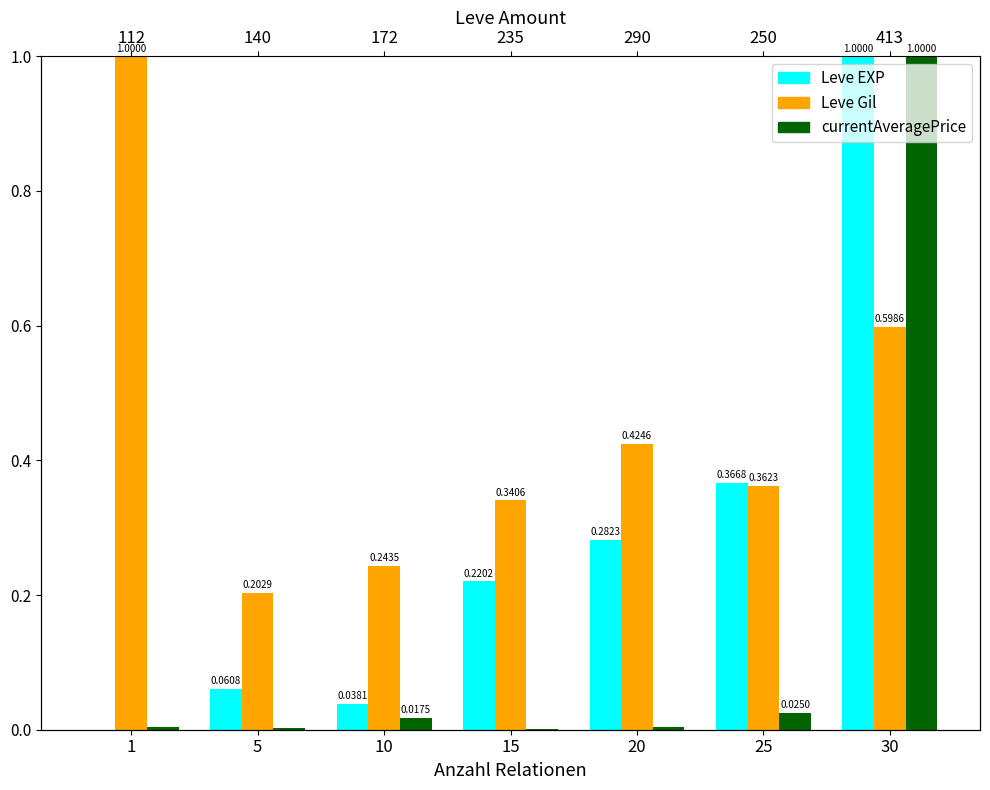

At 5, list the series in order from largest to smallest.

Leve Gil, Leve EXP, currentAveragePrice